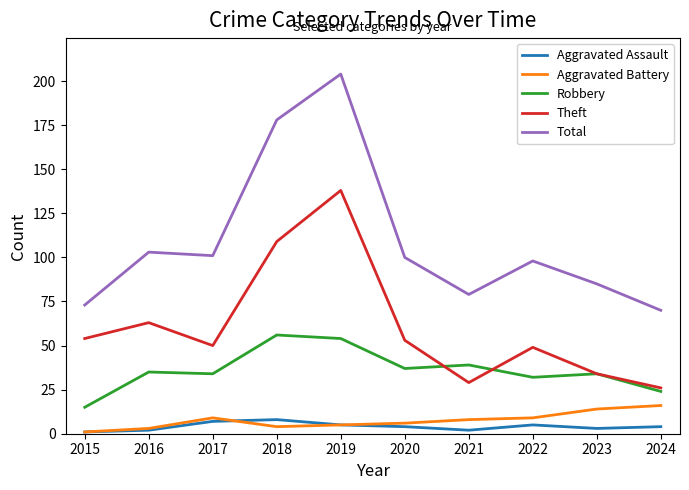

What is the average value of the Total series?

109